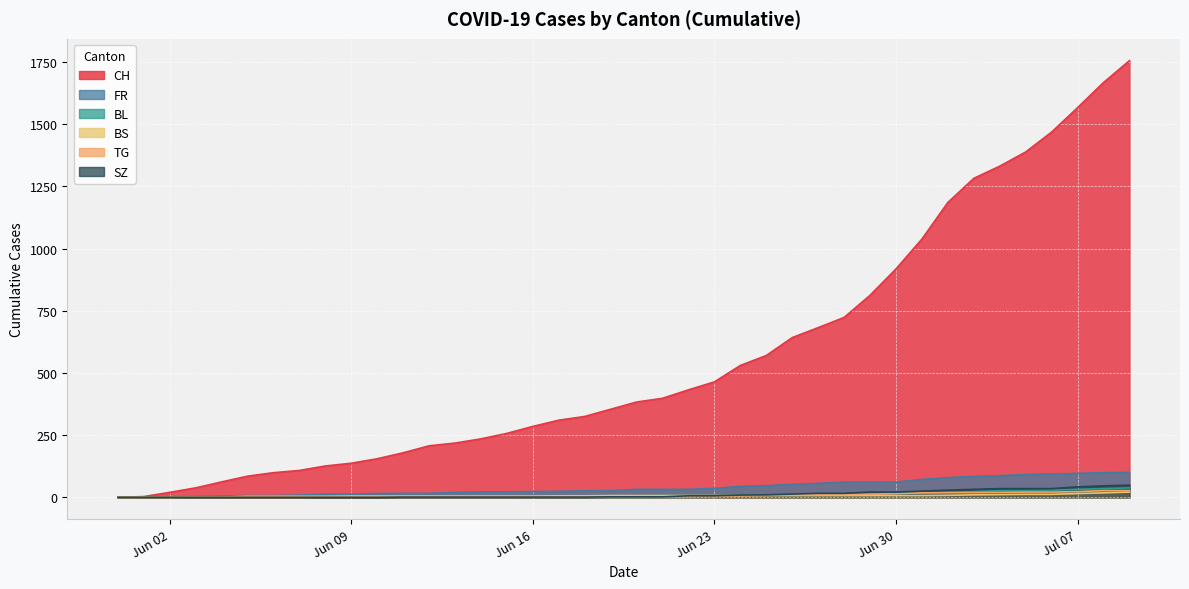

True or false: BL has more than 1 points higher than both neighbors.

False